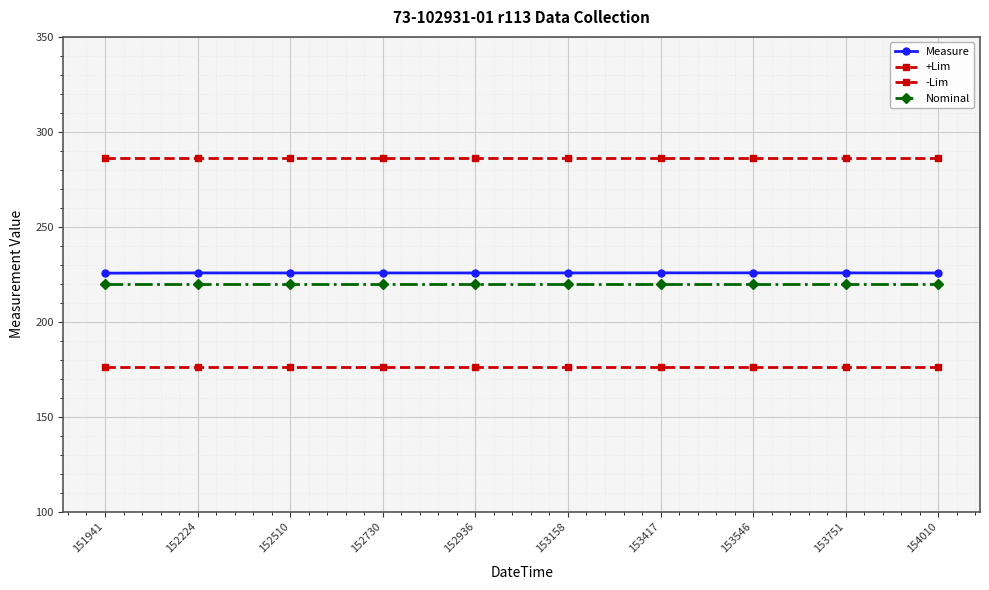

Which series has the widest spread of values?

Measure